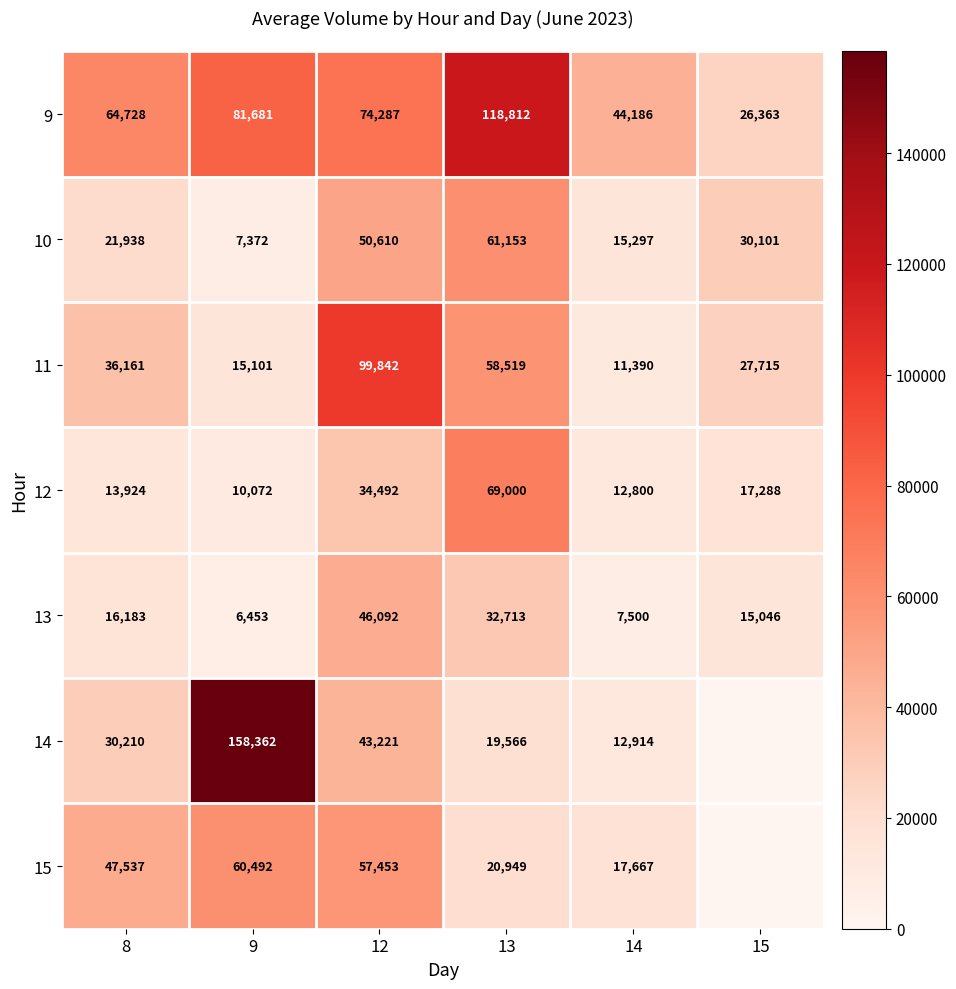

What is the difference between the 13 values at 12 and 14?

38592